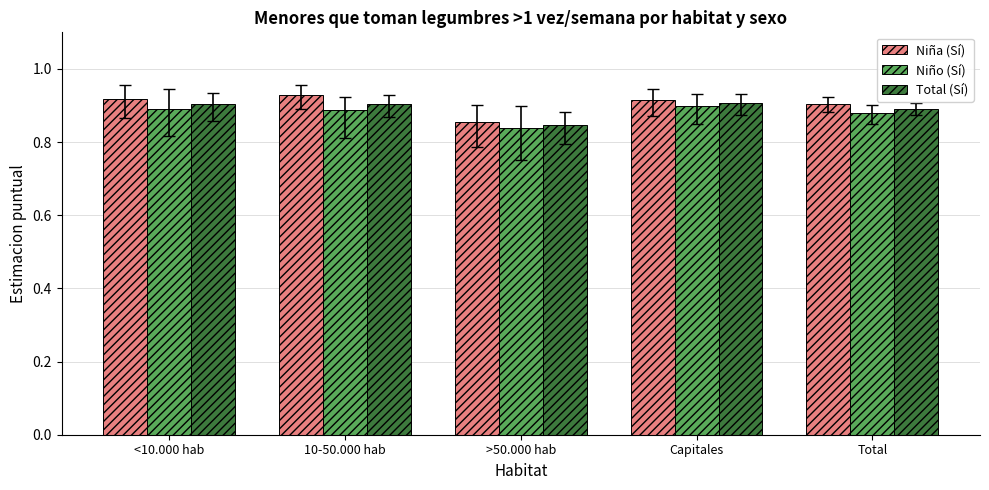

How many Niño (Sí) values are between 0 and 1?

5